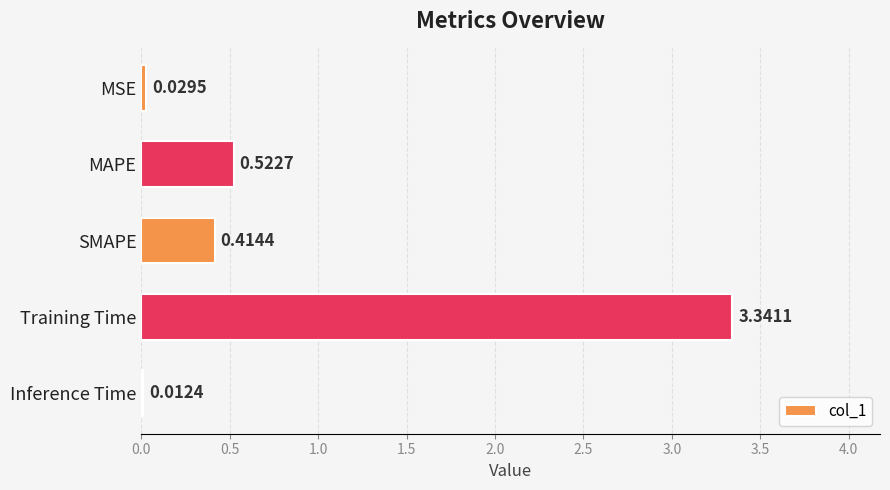

What is the sum of all values?

4.3